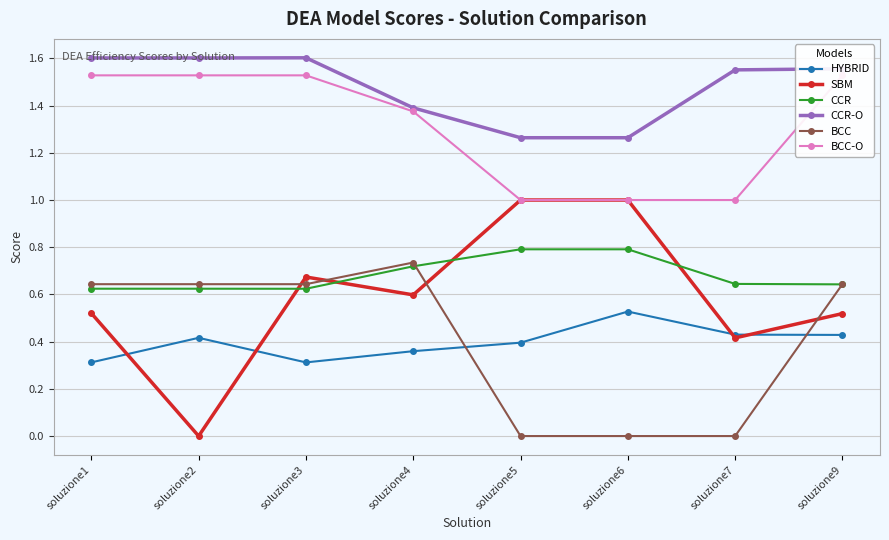

What is the sum of the BCC values at soluzione4 and soluzione2?

1.4